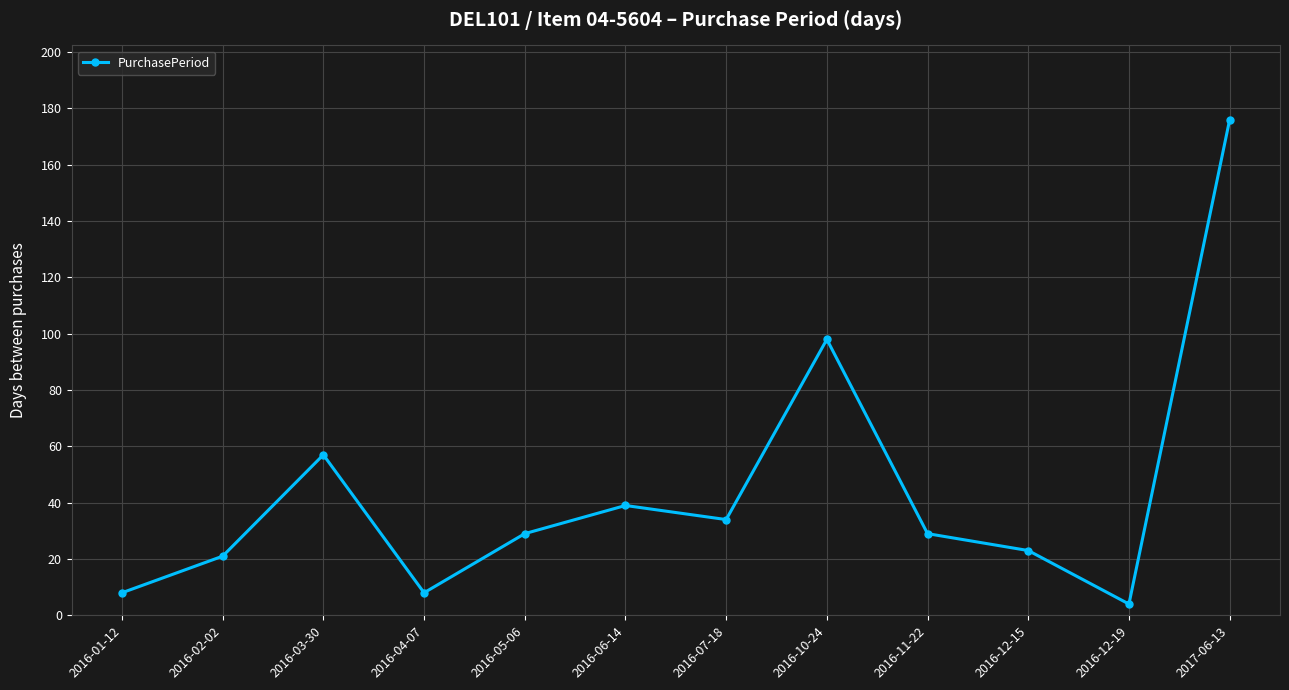

True or false: the data shows 39 at 2016-06-14.

True